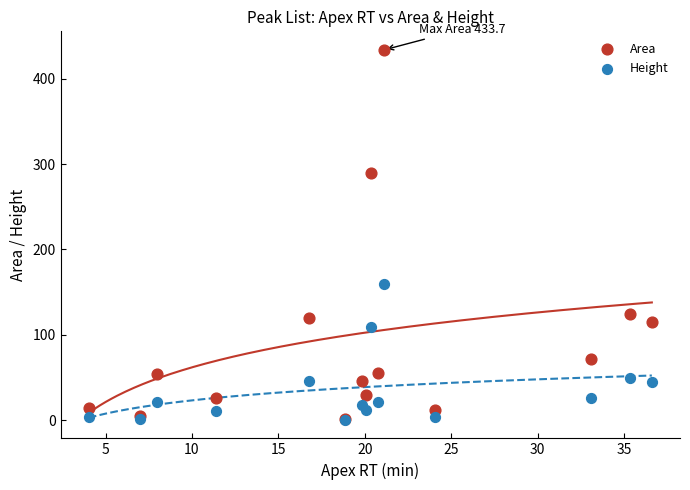

In the Area series, what Y value is closest to 217?

289.9